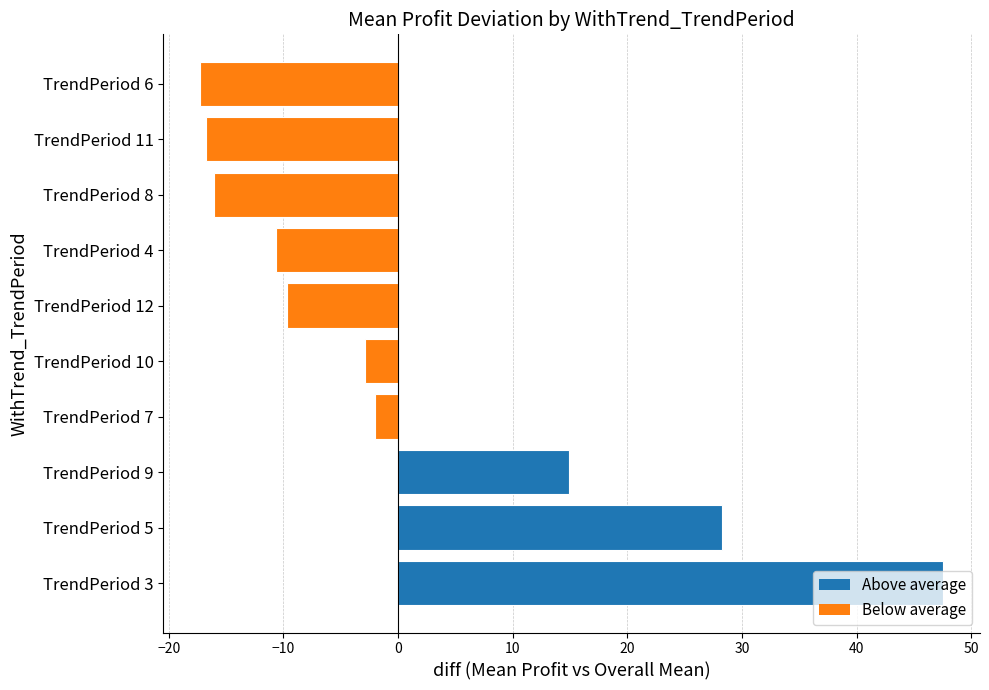

What is the difference between the maximum and minimum values?

64.8